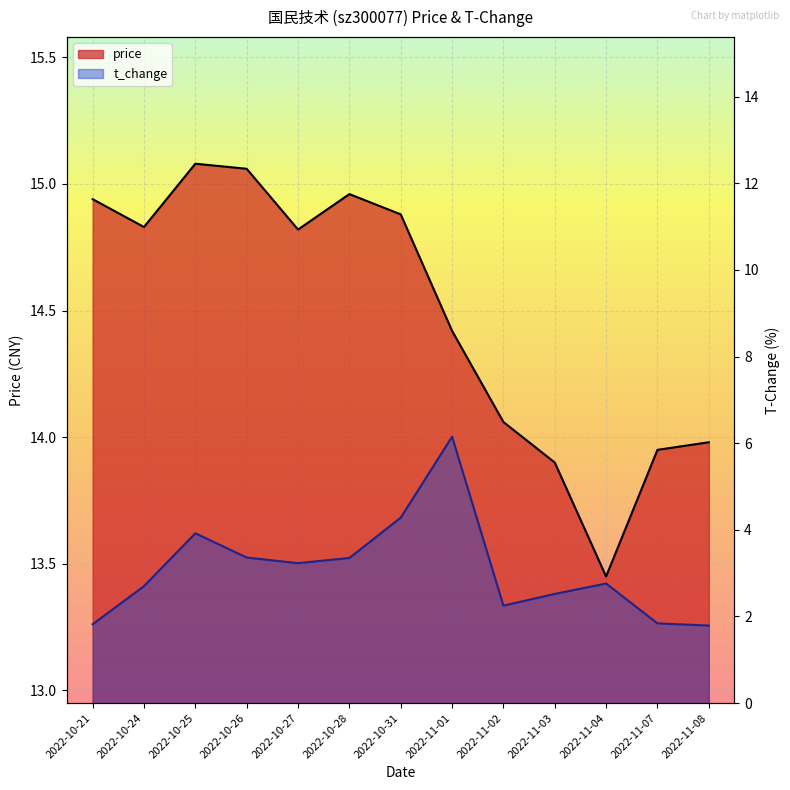

What is the difference between the second highest and second lowest values in the price series?

1.2